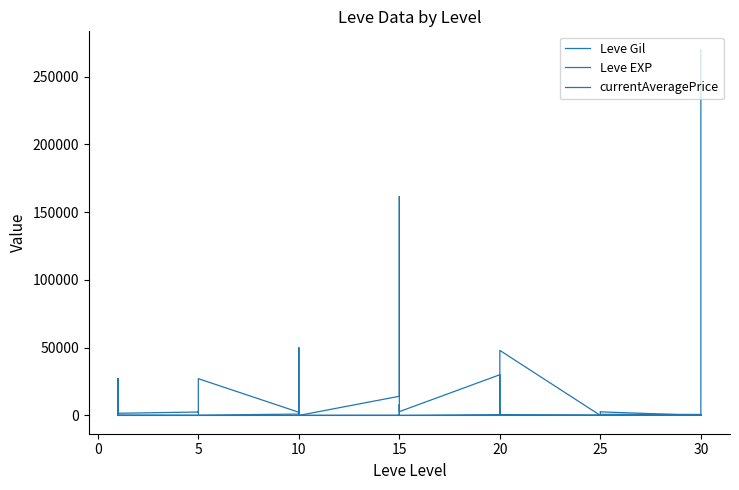

What is the approximate value of Leve Gil at 5, to the nearest 10?

110